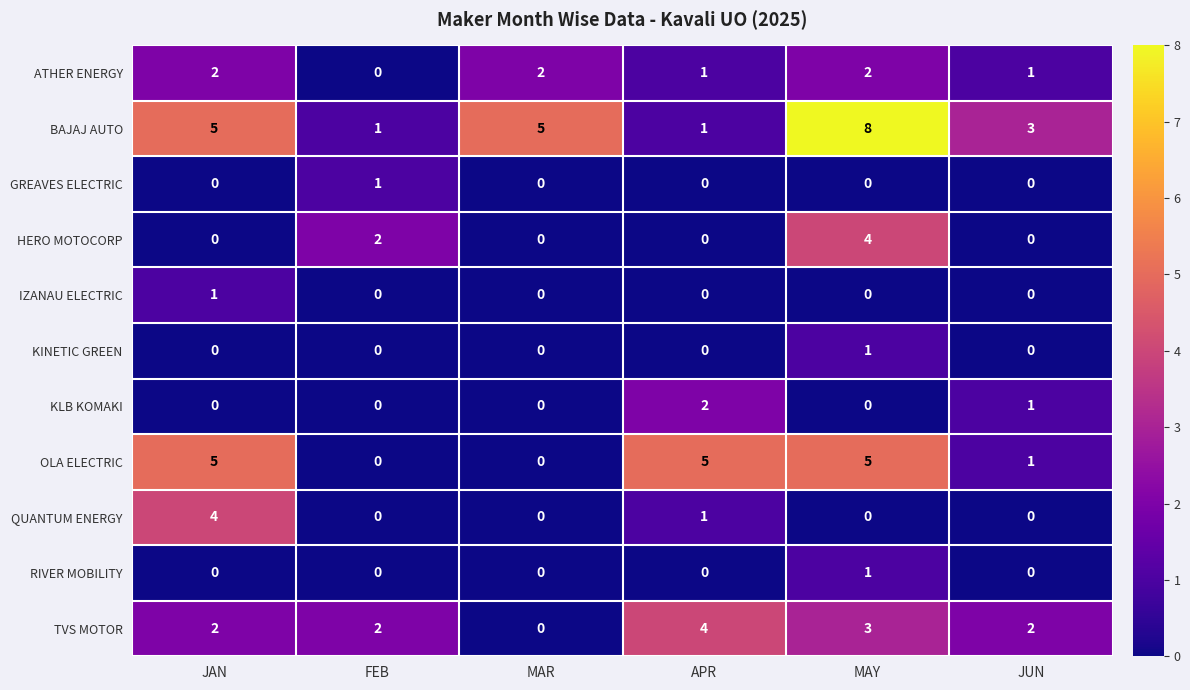

Count the HERO MOTOCORP values in the range 0 to 2.

5